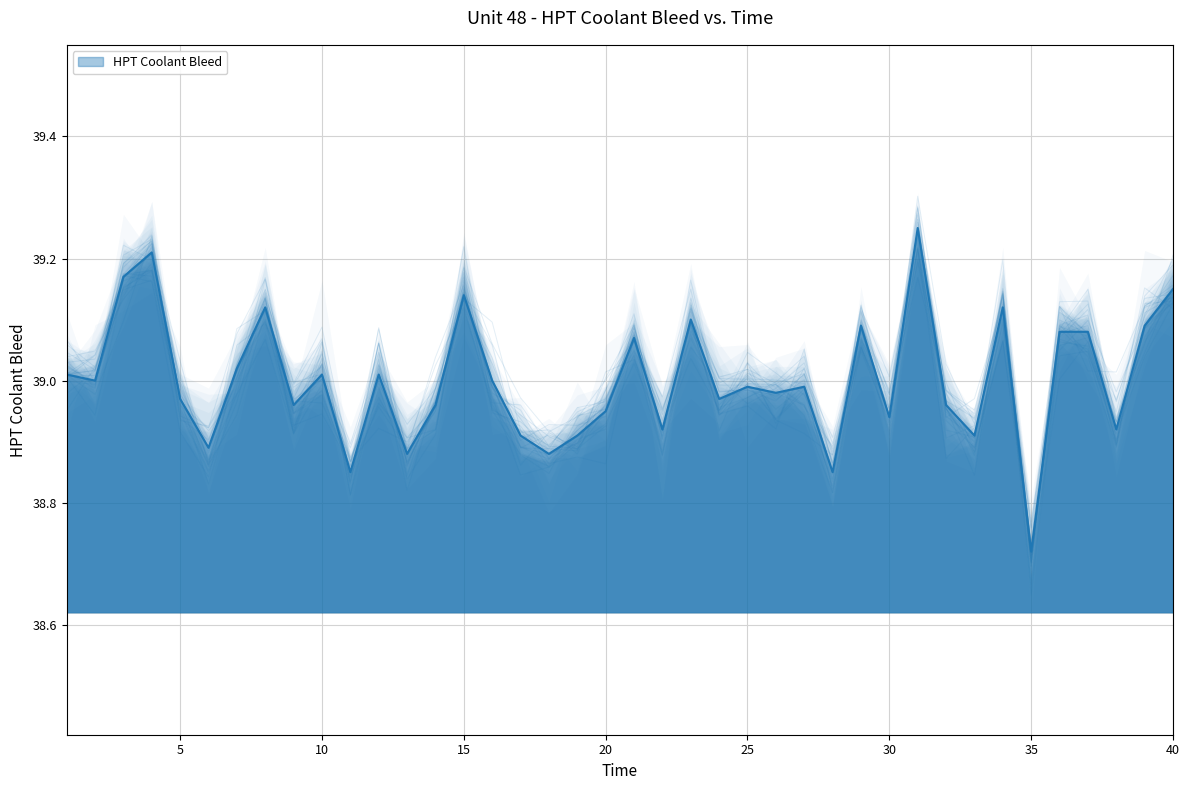

How many interior local peaks (higher than both neighbors) does the data have?

12